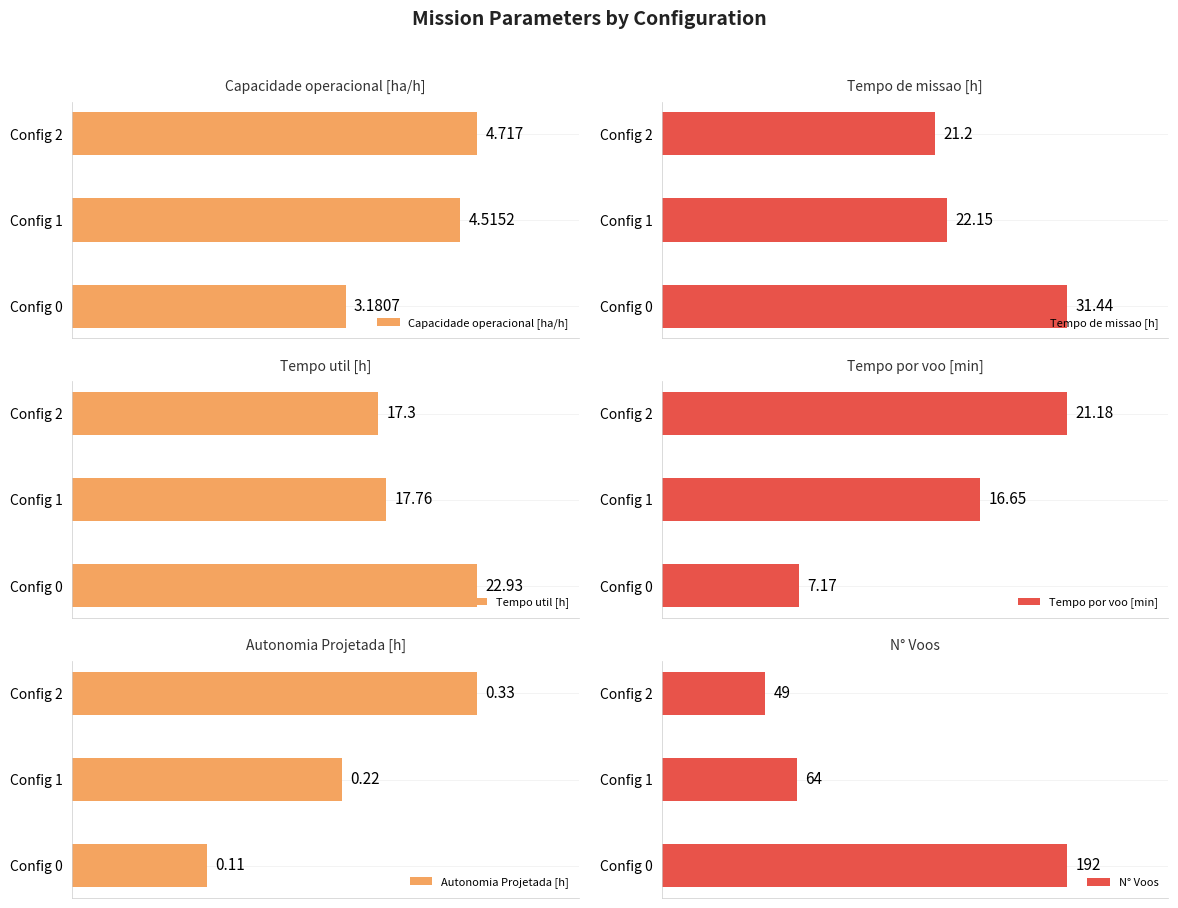

What are all the series names shown in the legend?

Capacidade operacional [ha/h], Tempo de missao [h], Tempo util [h], Tempo por voo [min], Autonomia Projetada [h], N° Voos